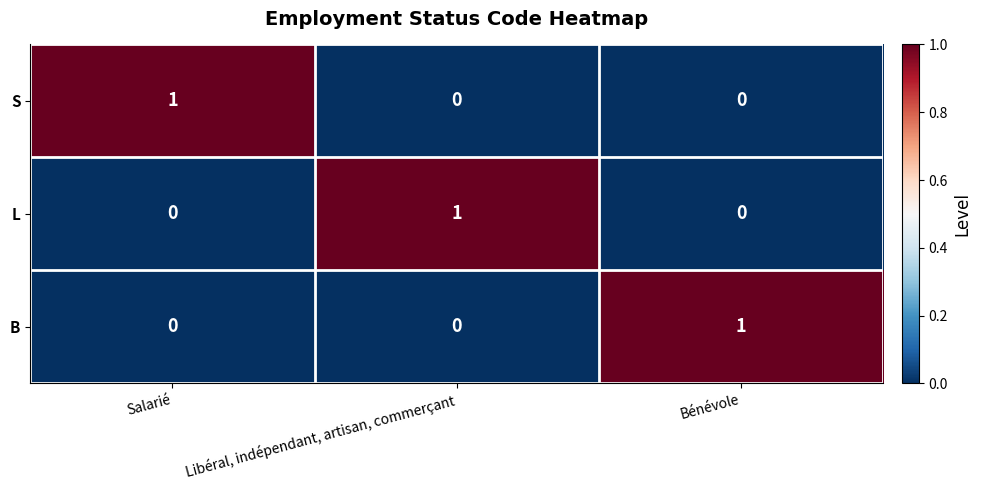

What is the total value across all series at Salarié?

1